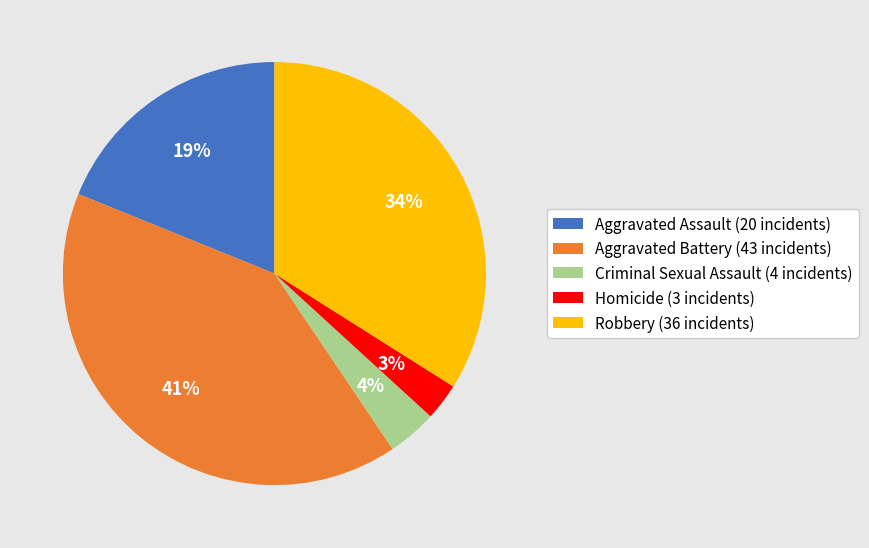

How many segments does this pie chart have?

5